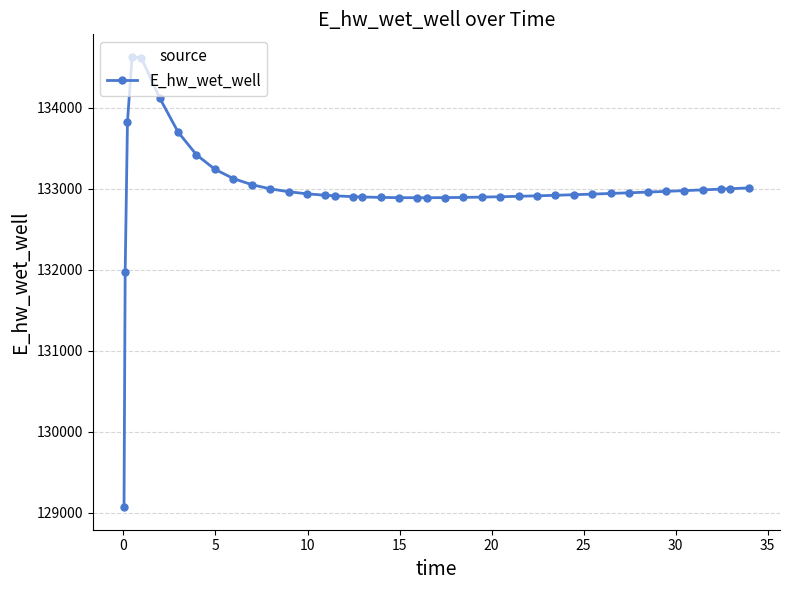

True or false: there are more than 0 points higher than both neighbors.

True